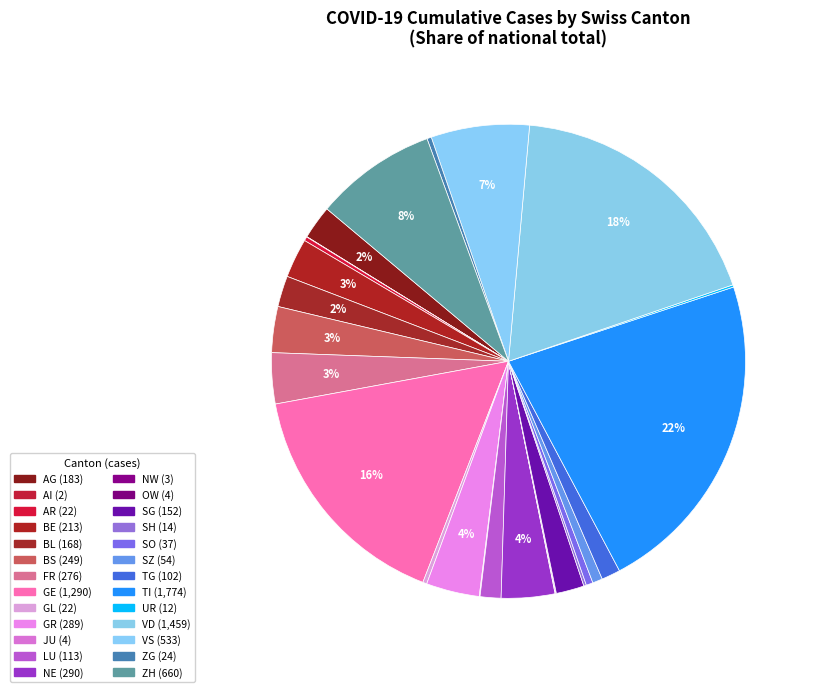

What is the change in value from GL to VS?

+511